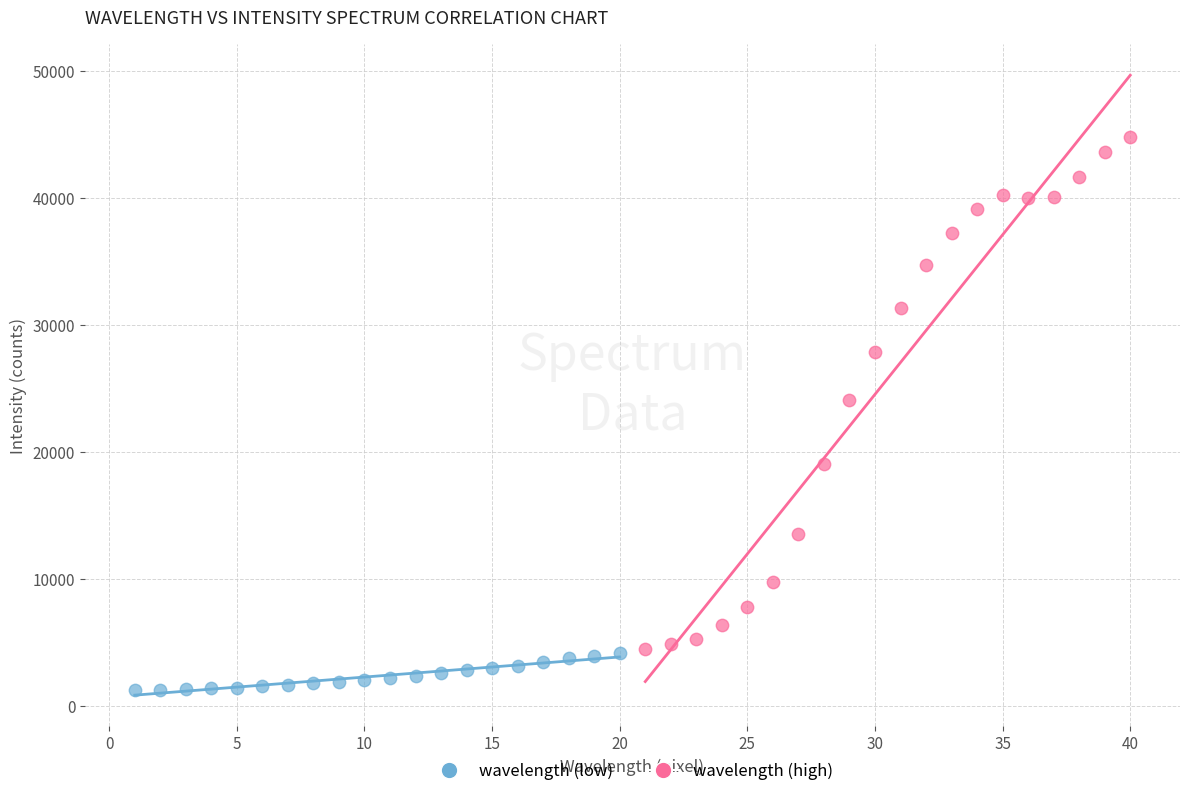

Which series has the largest Y range (max minus min)?

wavelength (high)